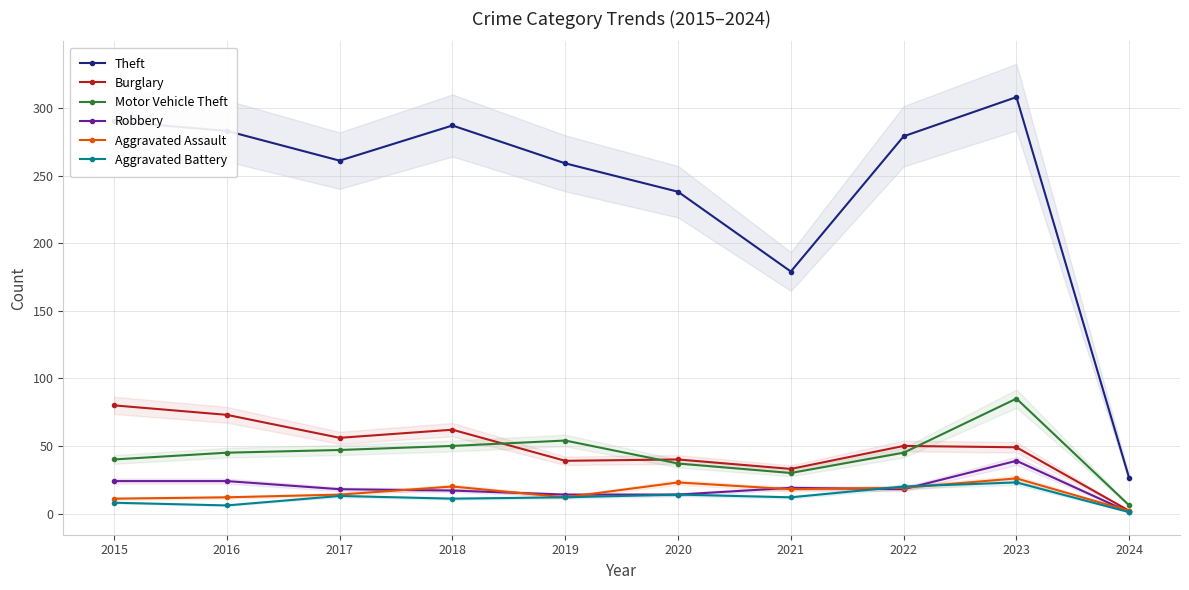

At which category is the sum across all series the highest?

2023